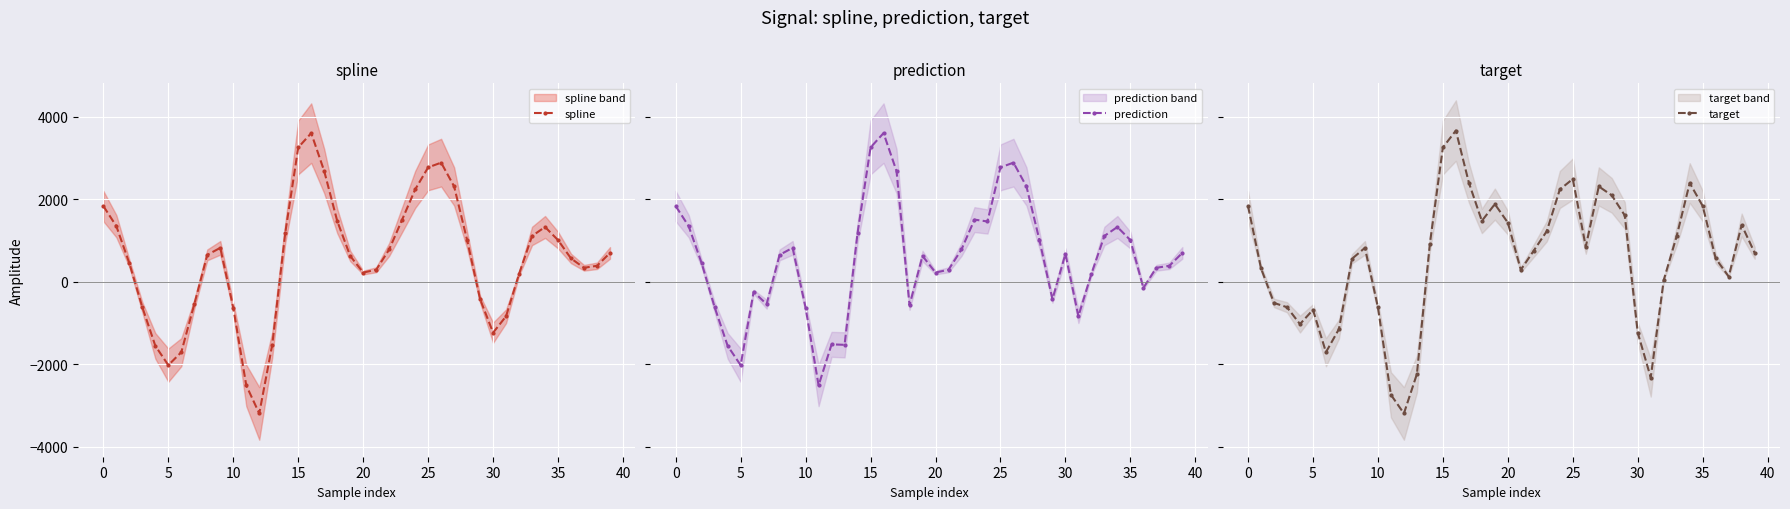

What is the approximate value of prediction at 15?

3260.1